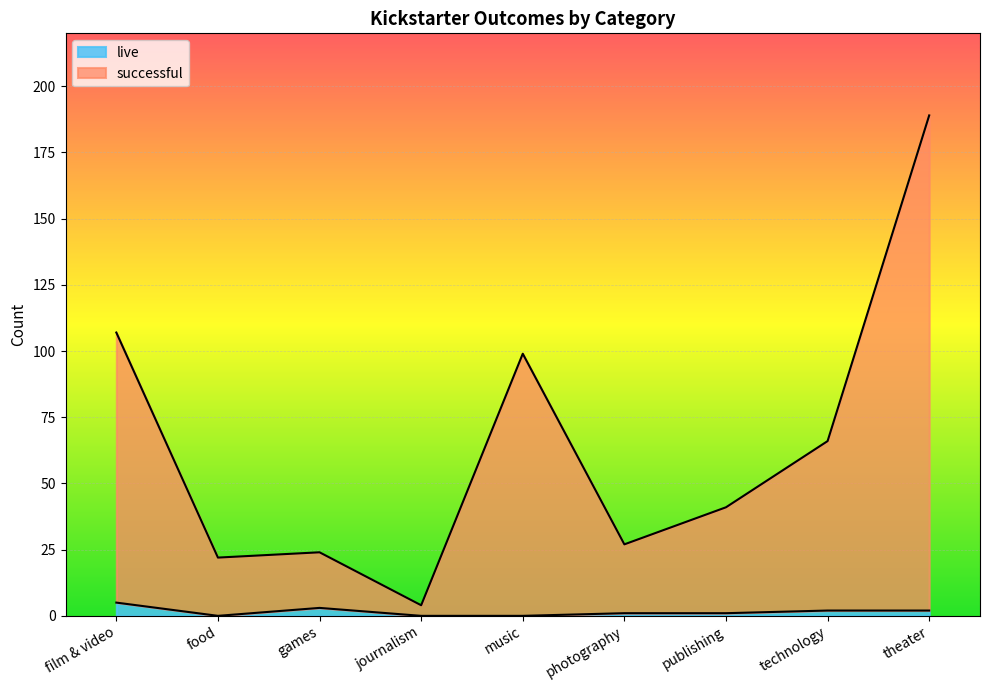

What are all the series names shown in the legend?

live, successful